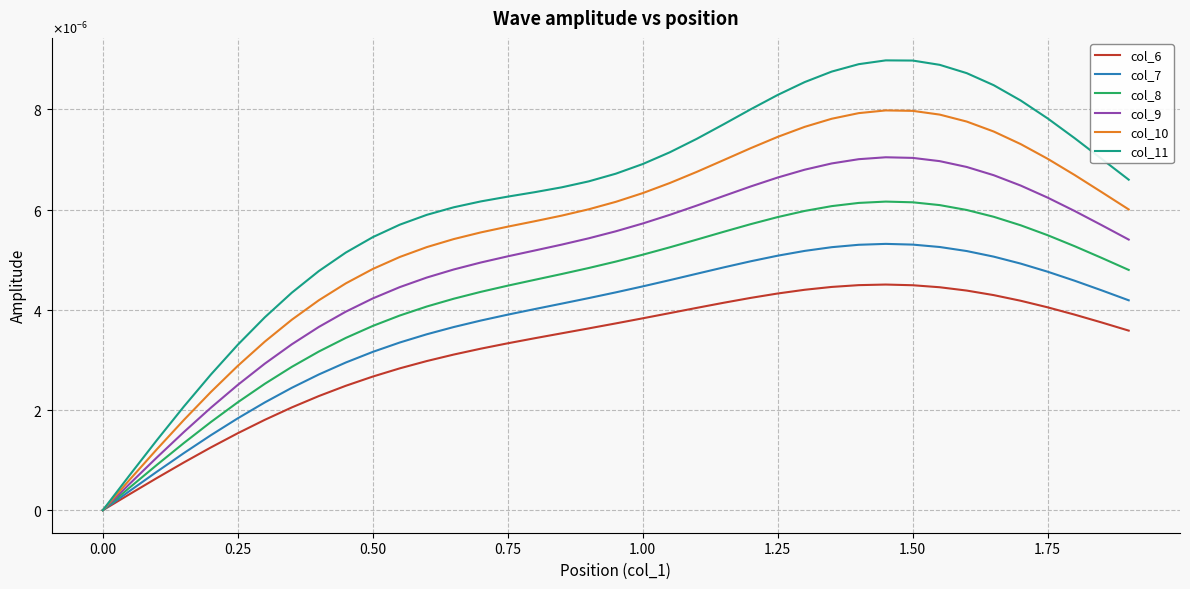

What are all the series names shown in the legend?

col_6, col_7, col_8, col_9, col_10, col_11